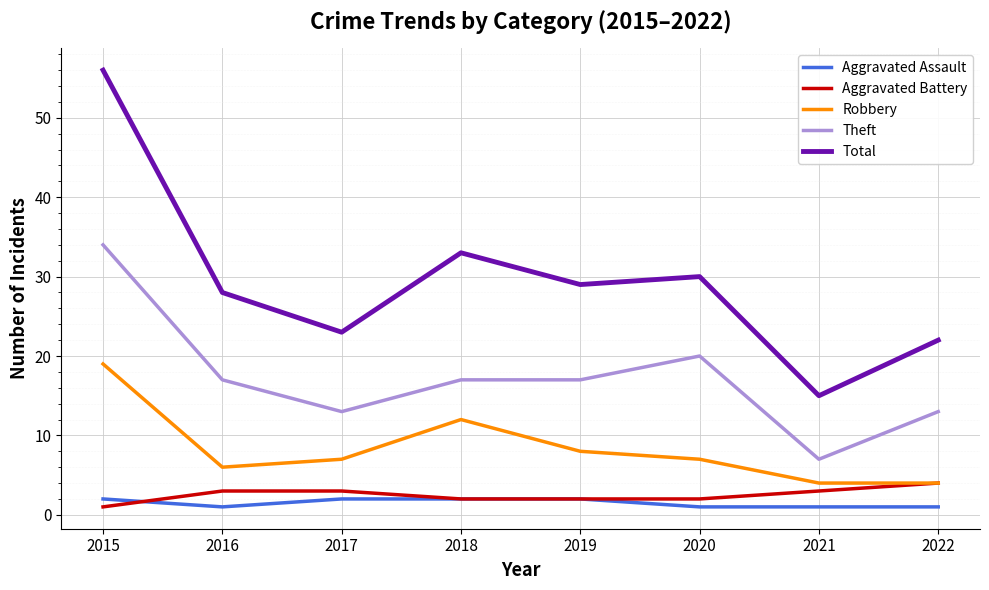

Which series has the widest spread of values?

Total